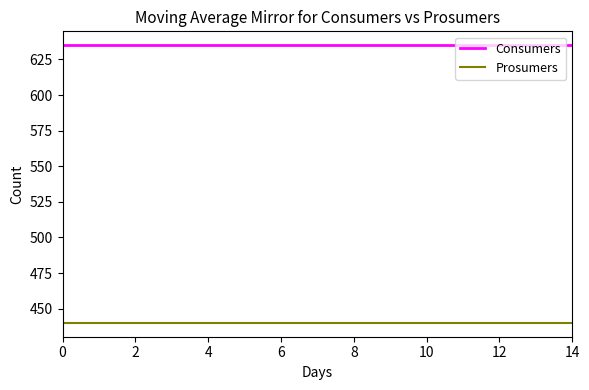

What is the average value of the Consumers series?

635